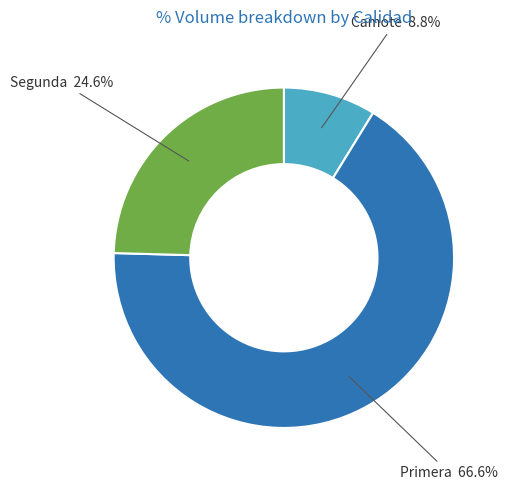

Does any single category account for the majority?

Yes